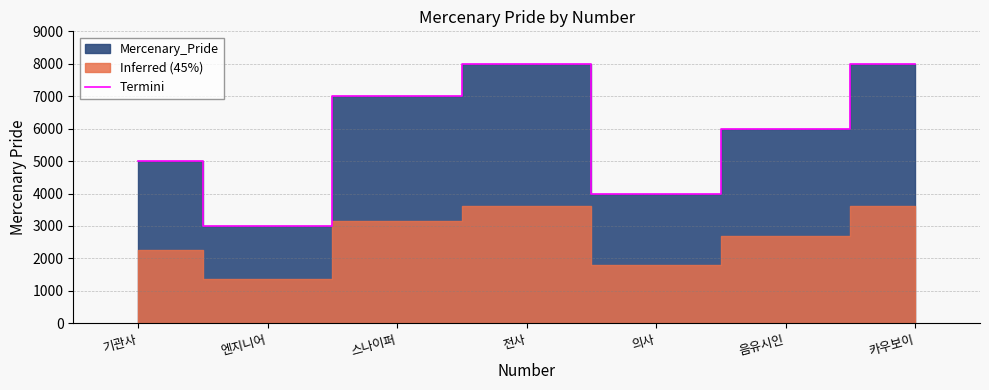

Does the chart have visible grid lines?

Yes